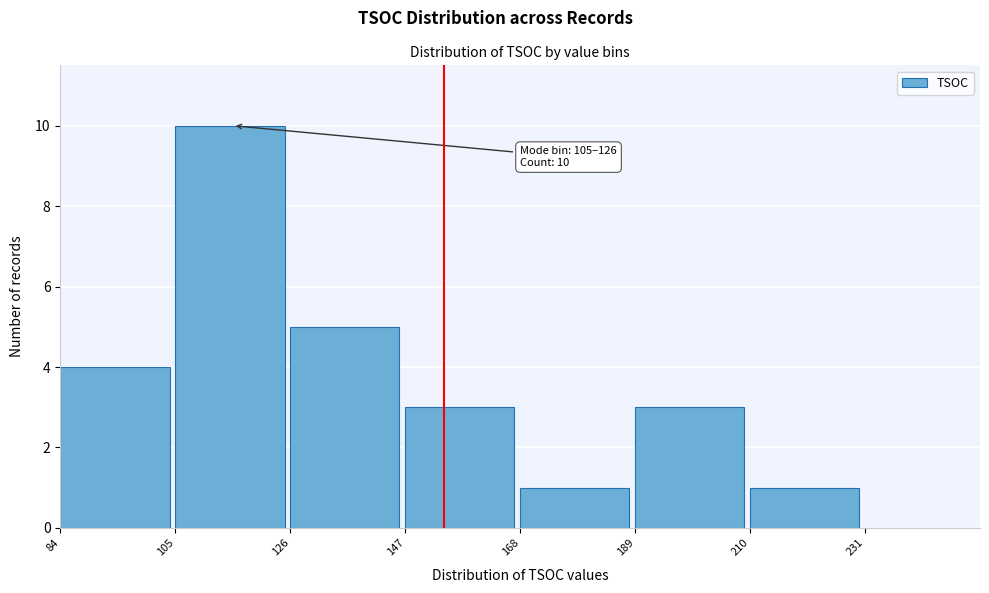

Which range on the x-axis has the tallest bar?

105 to 126